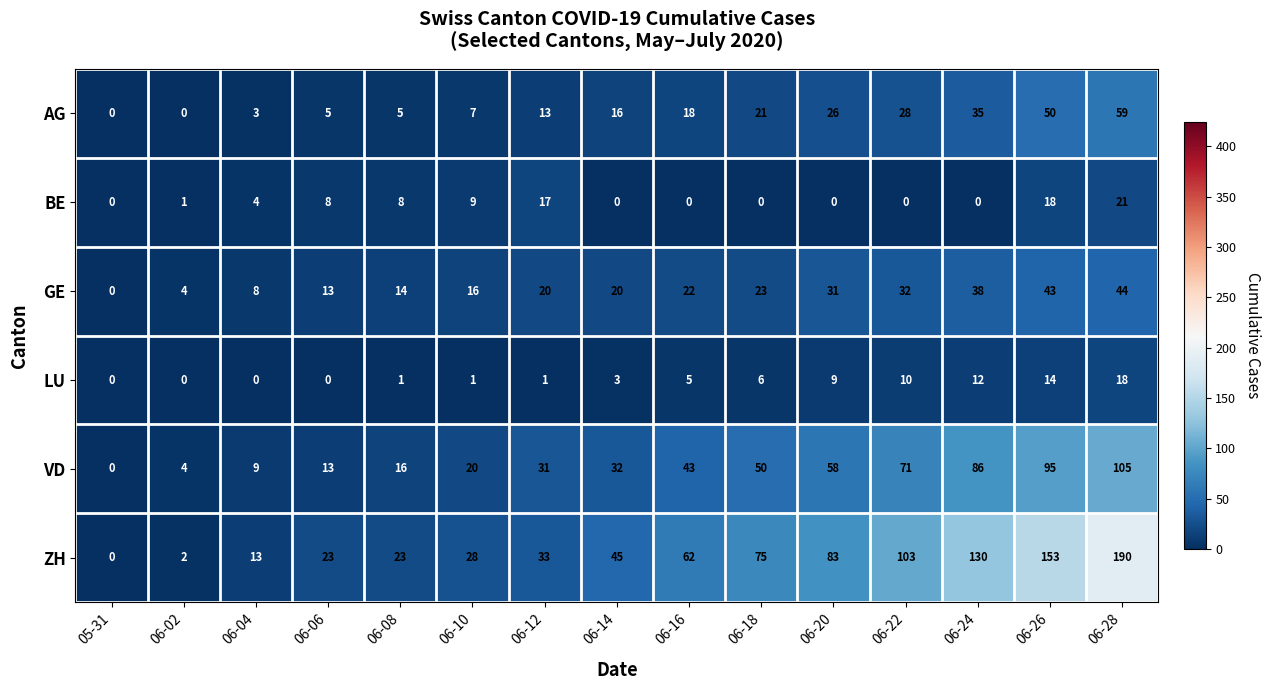

Where is AG nearest to the value 29?

06-22